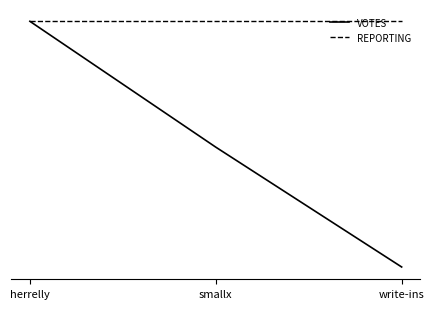

Which has a higher value, herrelly or smallx?

herrelly